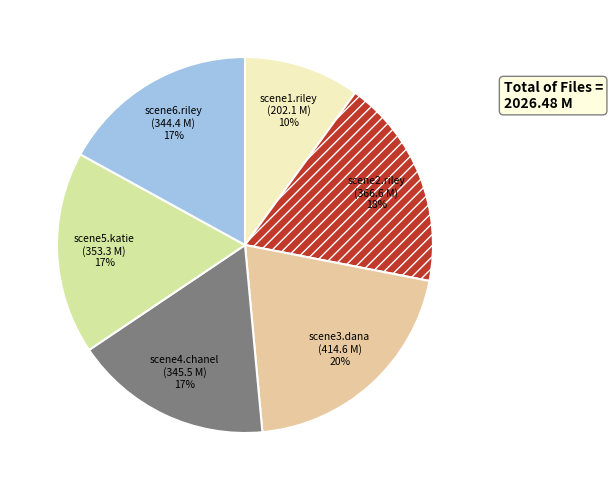

Rank the categories by value from lowest to highest.

scene1.riley.mp4, scene6.riley.mp4, scene4.chanel.mp4, scene5.katie.mp4, scene2.riley.mp4, scene3.dana.mp4